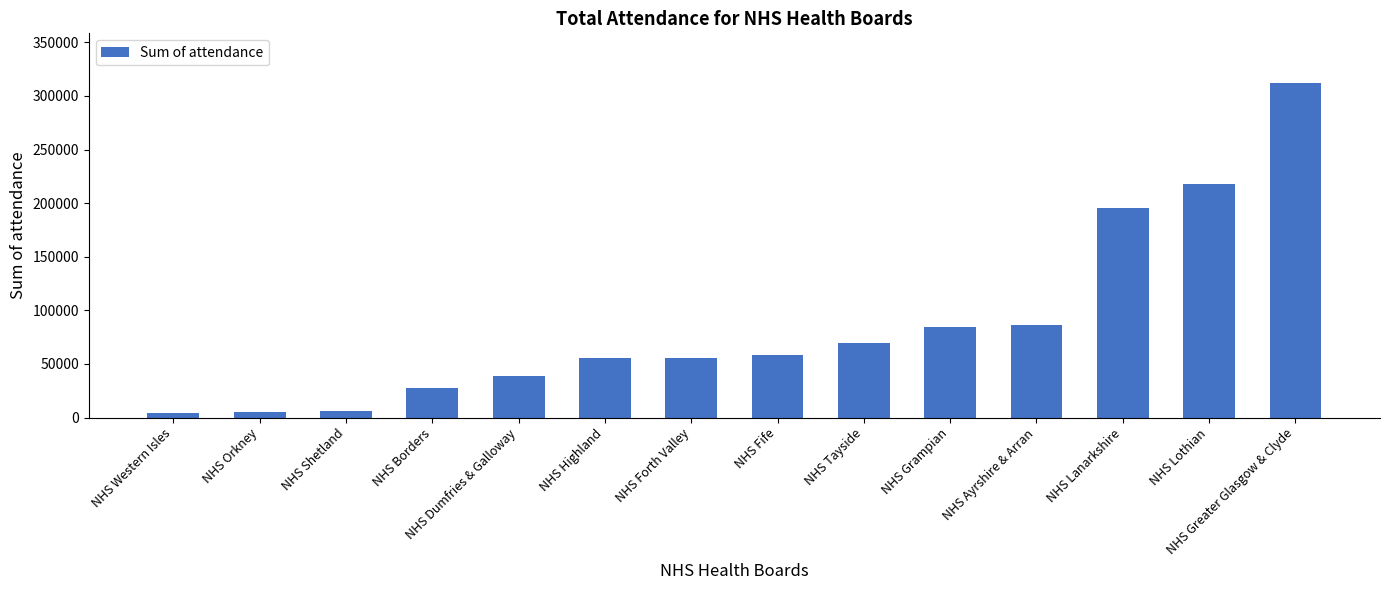

Which label corresponds to the largest value in the chart?

NHS Greater Glasgow & Clyde